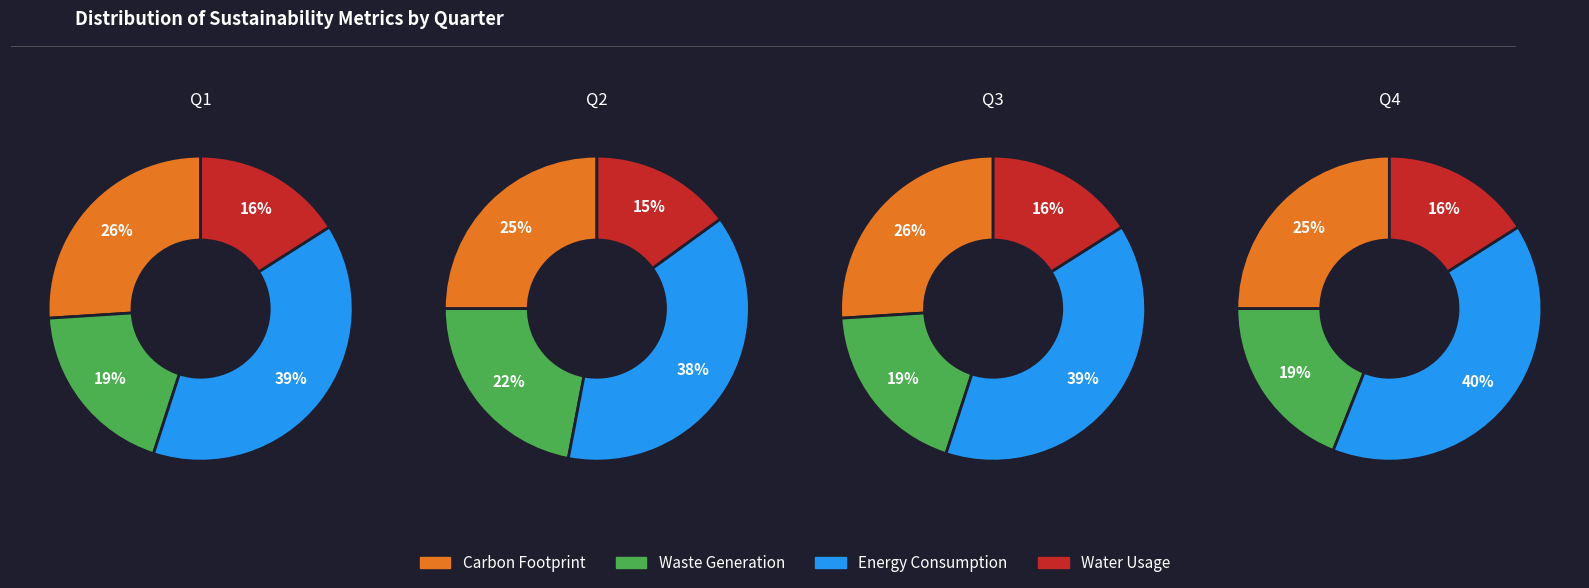

What is the spread (max minus min) of values at 3?

24